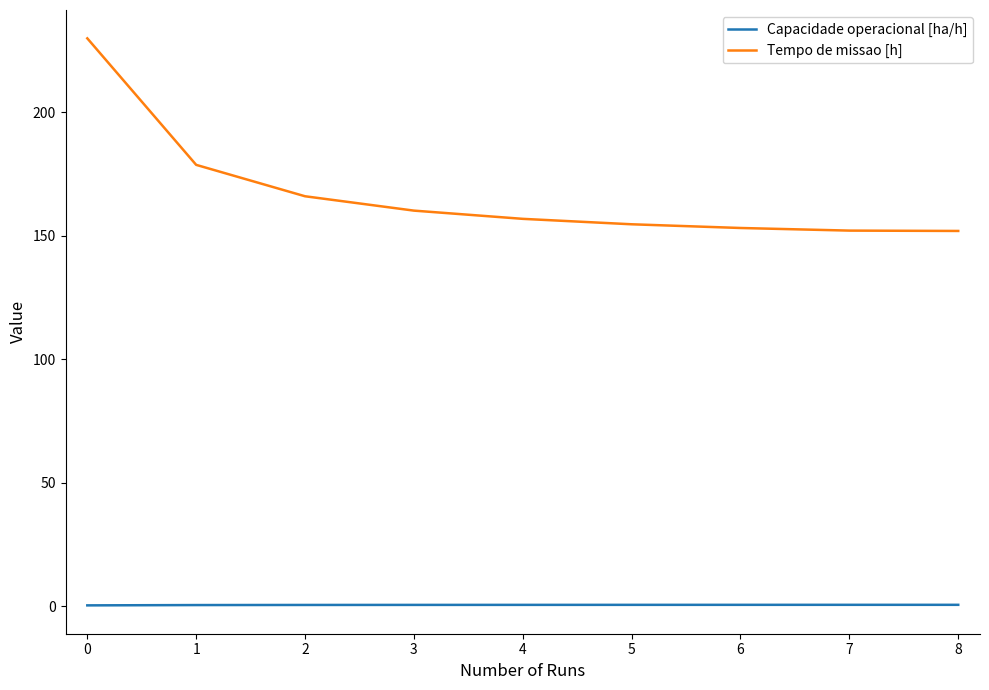

True or false: Capacidade operacional [ha/h] and Tempo de missao [h] intersect in this chart.

False